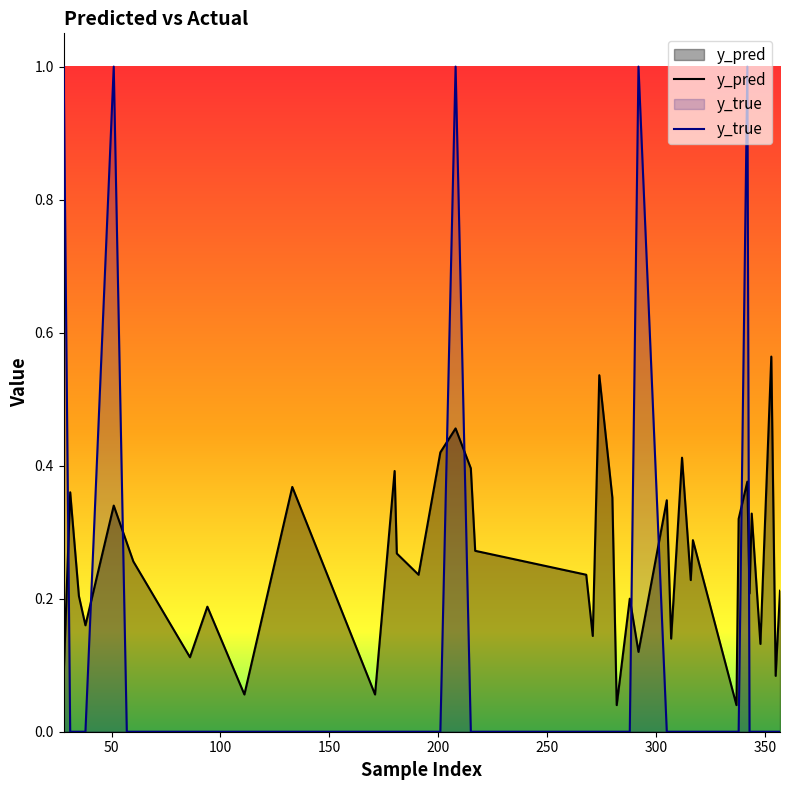

Which series has the largest range (max minus min)?

y_true